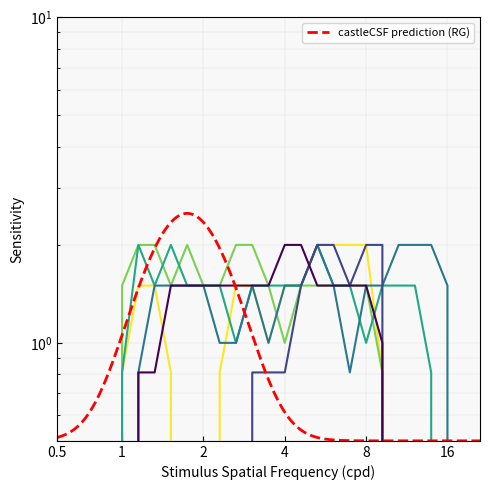

How many lines are shown in the chart?

6